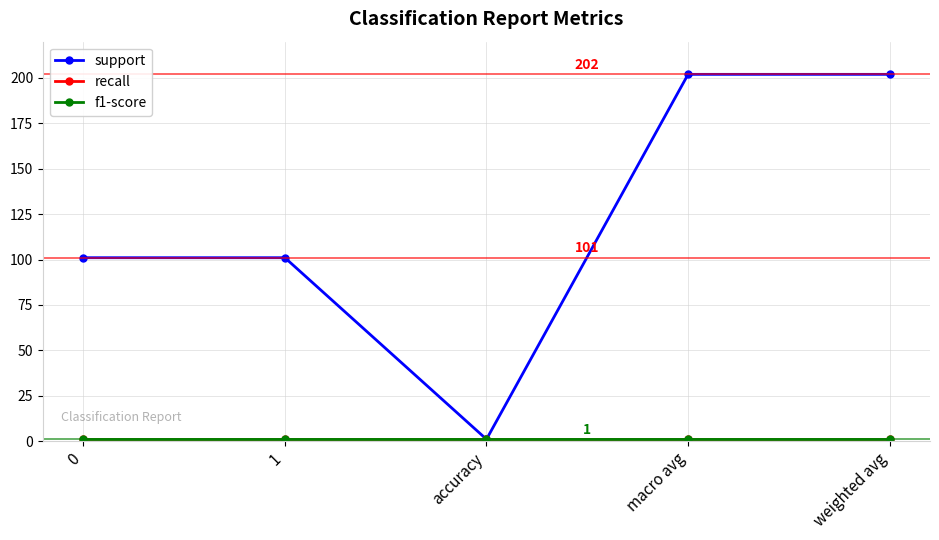

Does the chart have visible grid lines?

Yes